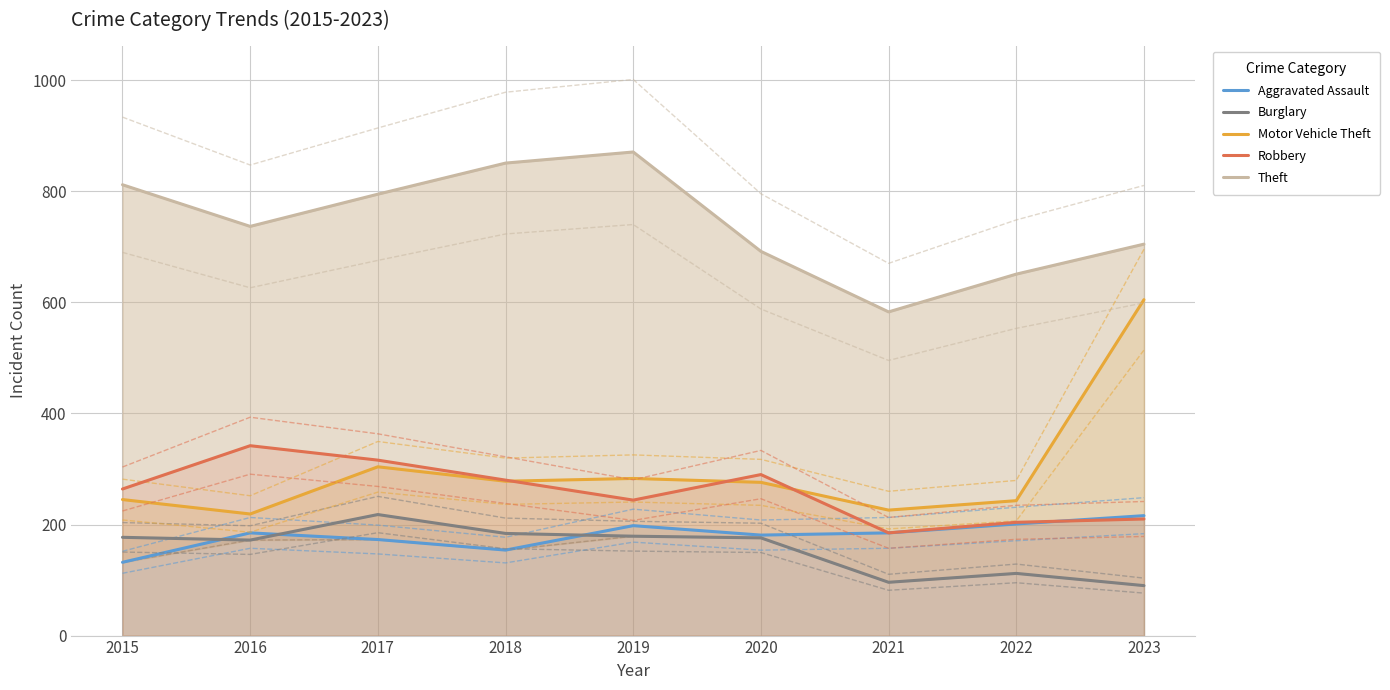

True or false: Theft and Aggravated Assault intersect in this chart.

False